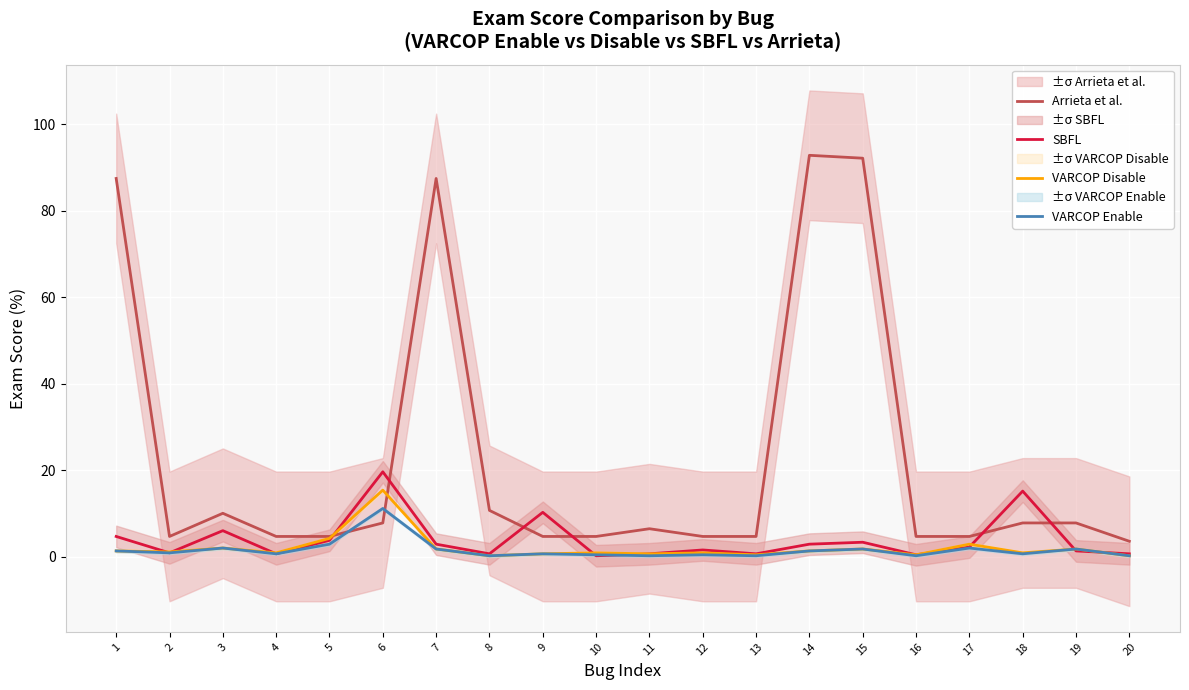

Reading right to left, what are all the values shown in this chart?

Arrieta et al.: 3.6	7.8	7.8	4.7	4.7	92.2	92.9	4.7	4.7	6.5	4.7	4.7	10.7	87.5	7.8	4.7	4.7	10.0	4.7	87.5
SBFL: 0.7	1.3	15.2	2.2	0.4	3.3	2.9	0.7	1.6	0.7	0.2	10.3	0.7	2.9	19.6	3.8	0.7	6.0	0.9	4.7
VARCOP Disable: 0.2	1.8	0.9	2.9	0.4	1.8	1.3	0.4	0.9	0.7	0.9	0.7	0.2	1.8	15.4	4.2	0.9	2.0	1.1	1.3
VARCOP Enable: 0.2	1.8	0.7	2.0	0.2	1.8	1.3	0.2	0.4	0.2	0.4	0.7	0.2	1.8	11.2	2.9	0.7	2.0	0.9	1.3